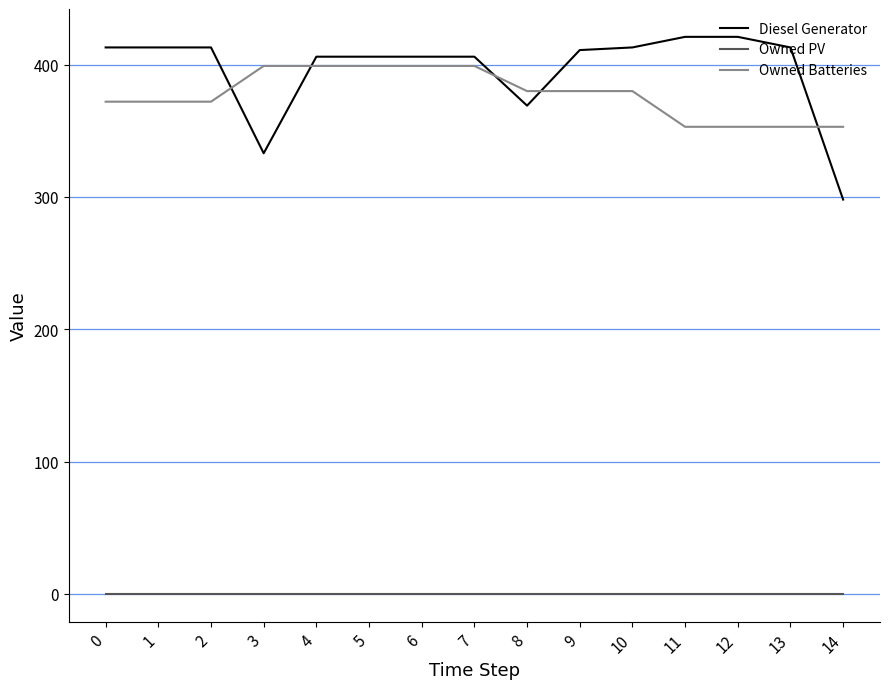

Does the chart display data point markers on the line(s)?

No